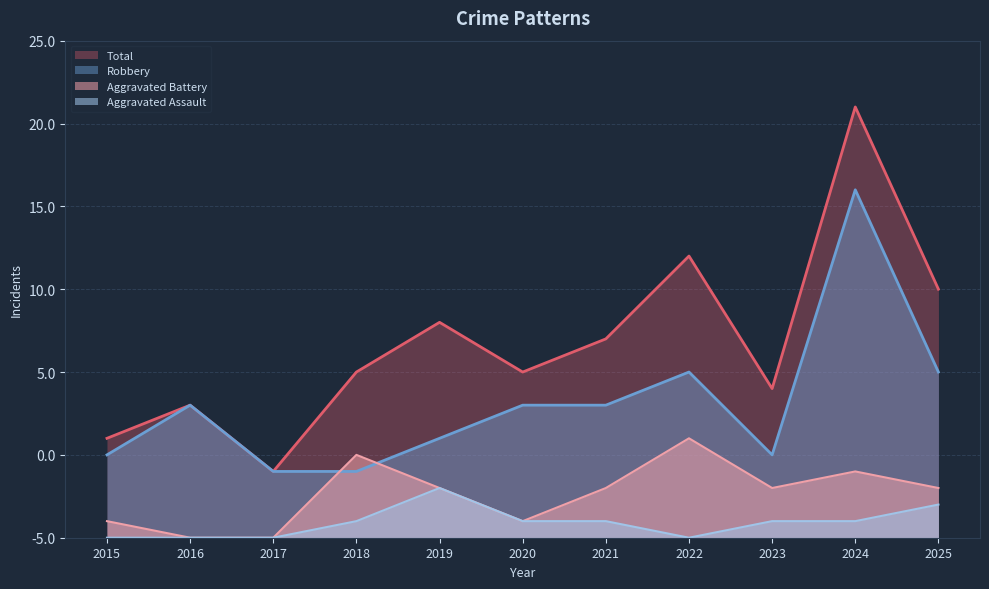

True or false: Robbery and Total intersect in this chart.

False